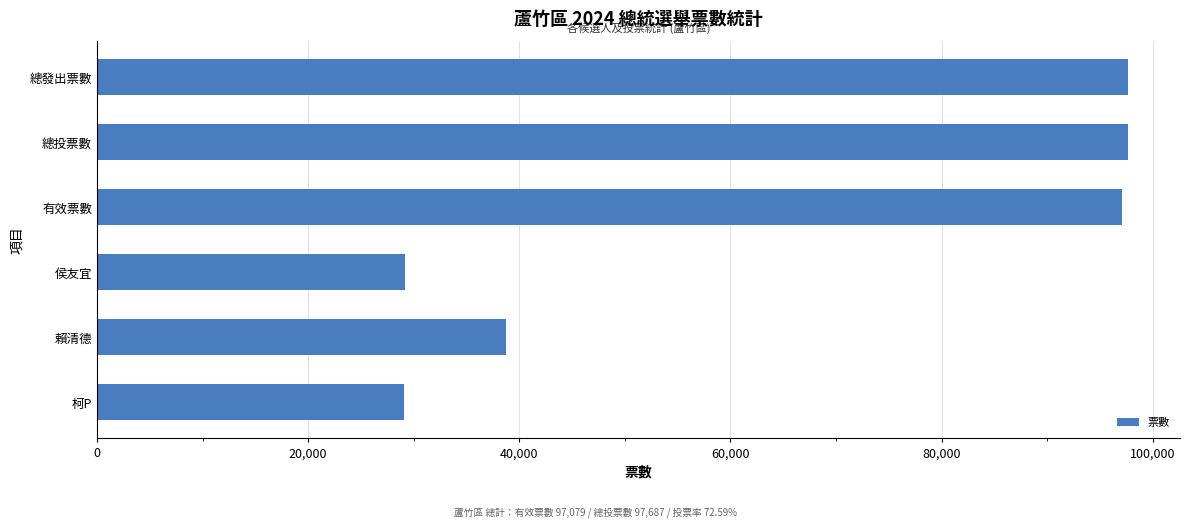

The chart shows a value of 130373 at 總發出票數. True or false?

False